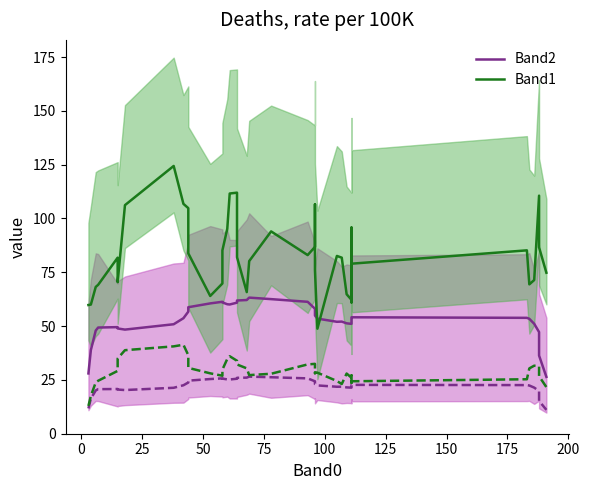

What is the difference between the maximum and minimum values in the Band2 series?

36.8